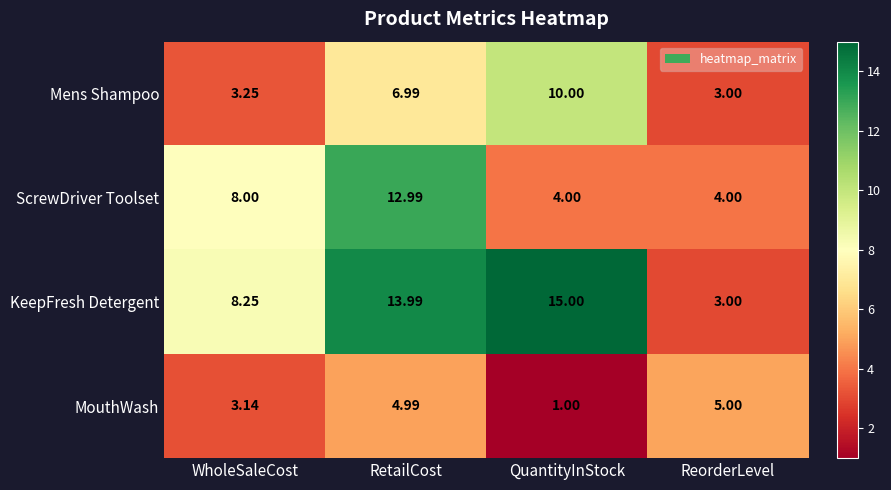

What is the maximum value shown in the chart?

15.0